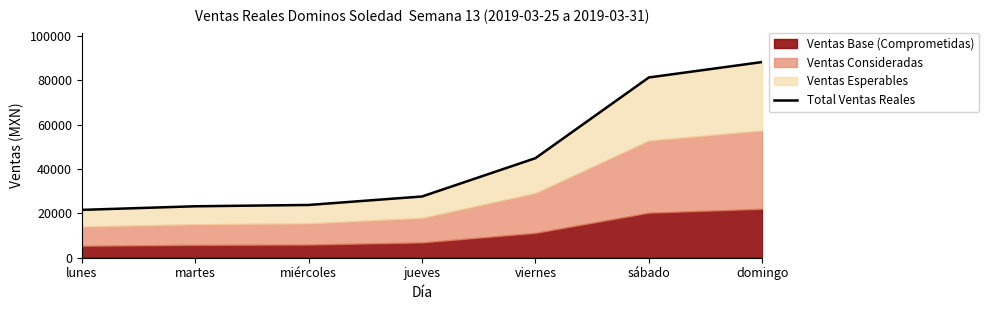

What is the difference between the maximum and minimum values?

66704.1